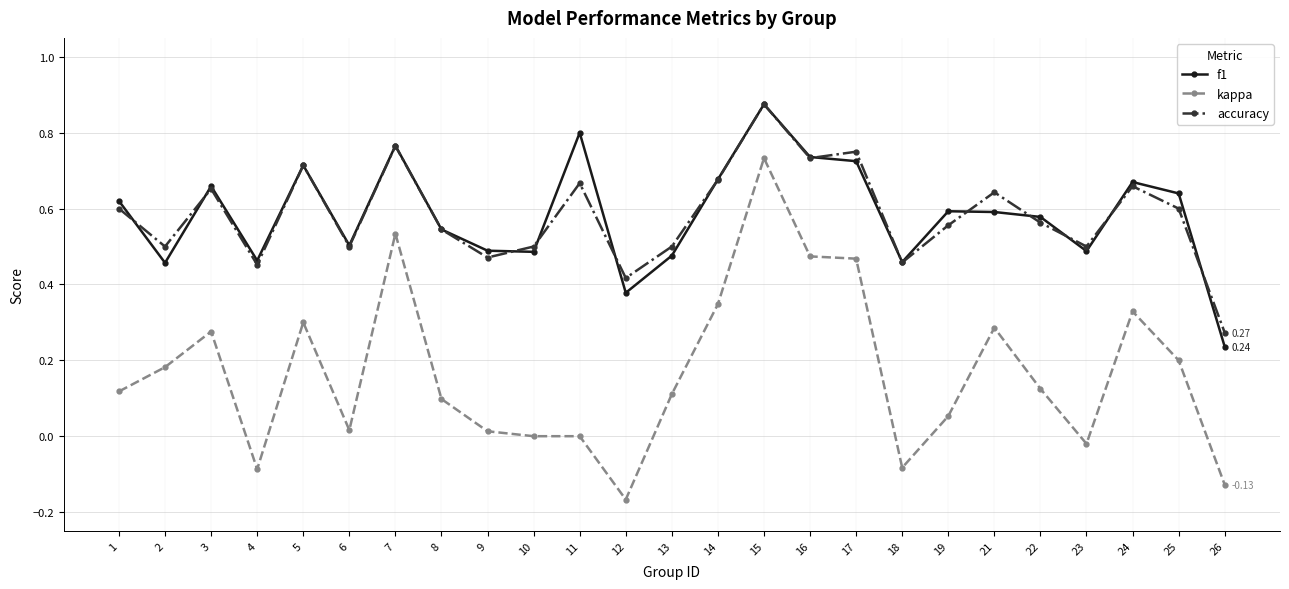

True or false: kappa and accuracy intersect in this chart.

False